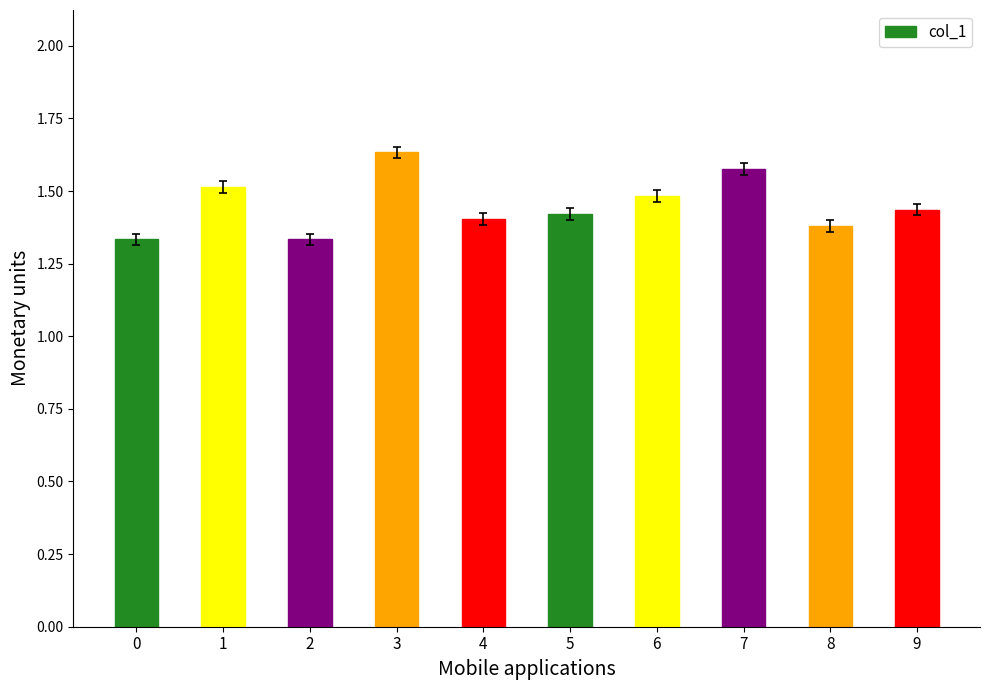

Are the bars grouped side by side (vs. stacked)?

No